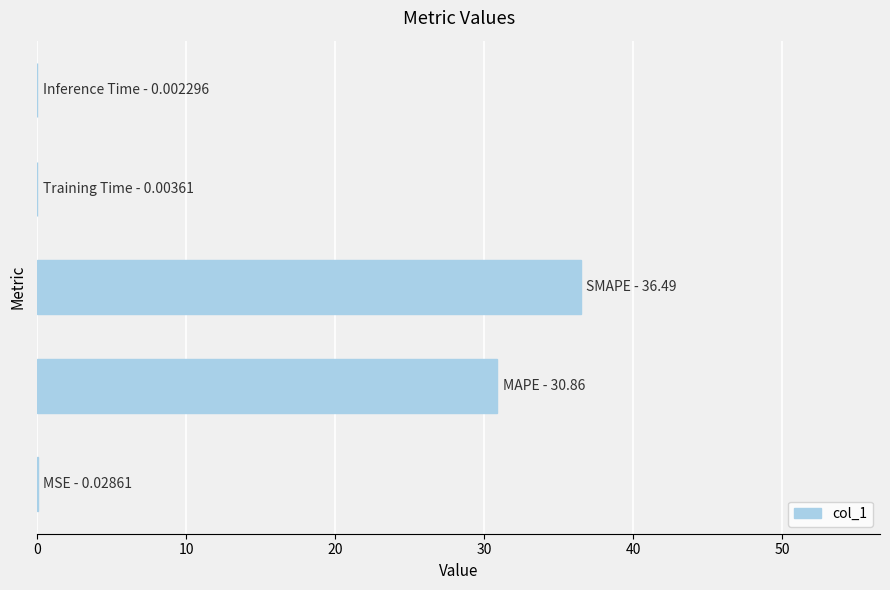

What is the sum of all values?

67.4